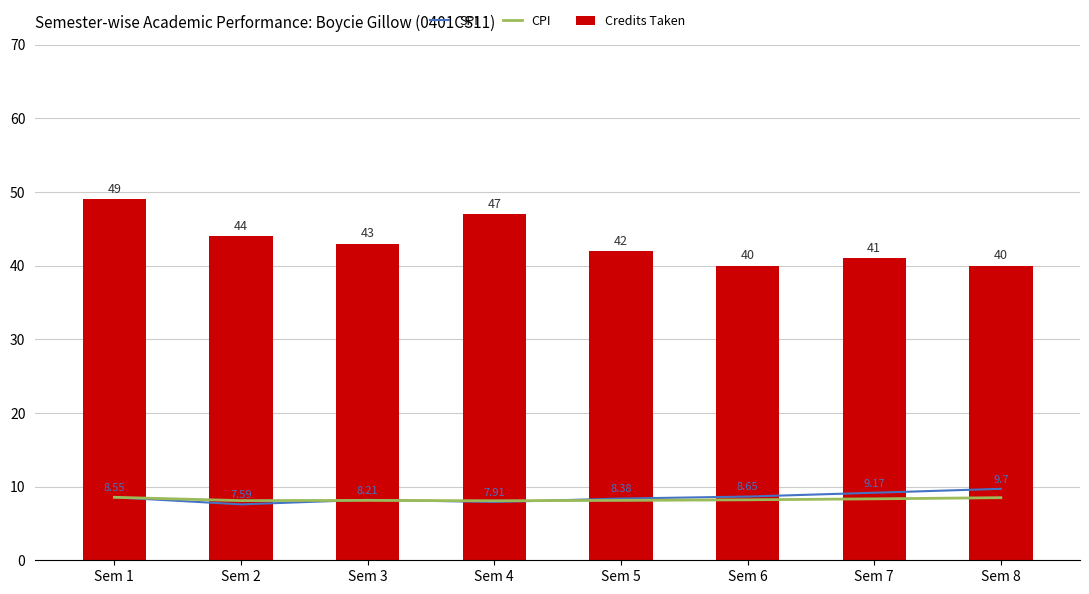

How many Credits Taken values are between 41 and 47?

5